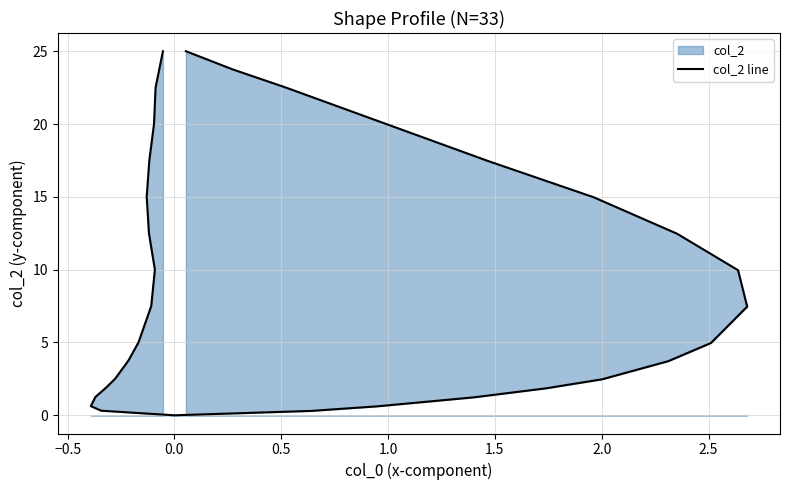

Reading right to left, list all the values displayed in this chart.

25.0	23.8	22.5	20.0	17.5	15.0	12.5	10.0	7.5	5.0	3.8	2.5	1.9	1.3	0.6	0.3	0.0	0.3	0.6	1.2	1.9	2.5	3.7	5.0	7.5	10.0	12.5	15.0	17.5	20.0	22.5	23.7	25.0